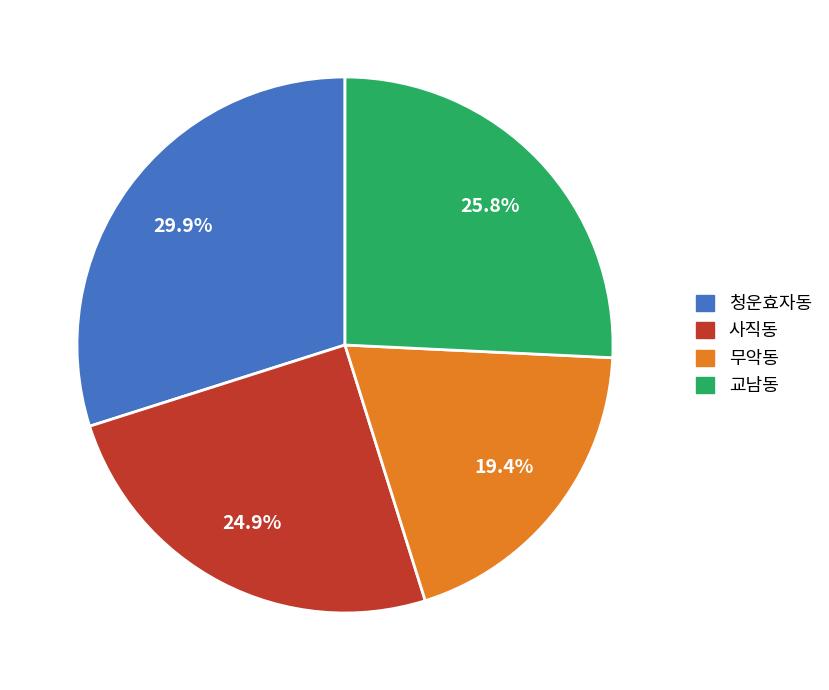

Which has a higher value, 청운효자동 or 사직동?

청운효자동